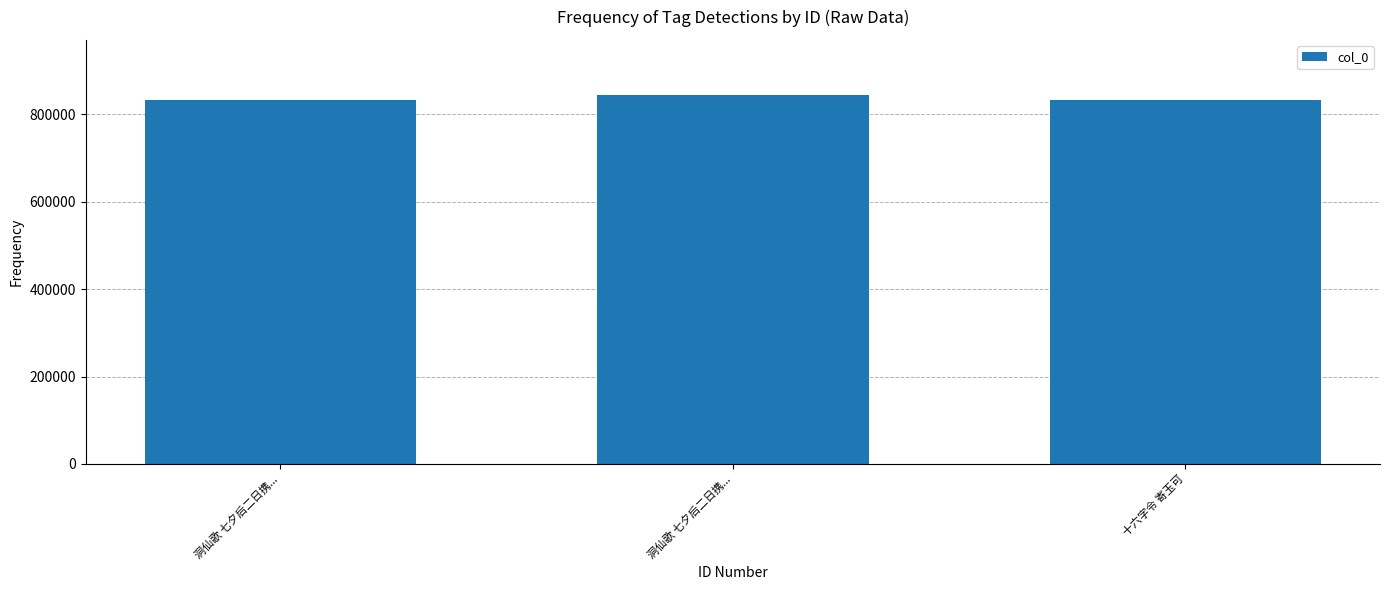

Reading left to right, list all the values displayed in this chart.

洞仙歌 七夕后二日携...=833940	洞仙歌 七夕后二日携...=844164	十六字令 寄玉可=833926